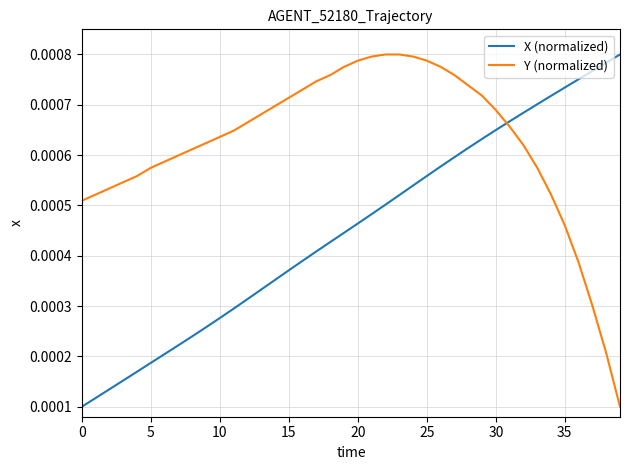

True or false: Y (normalized) and X (normalized) intersect in this chart.

True